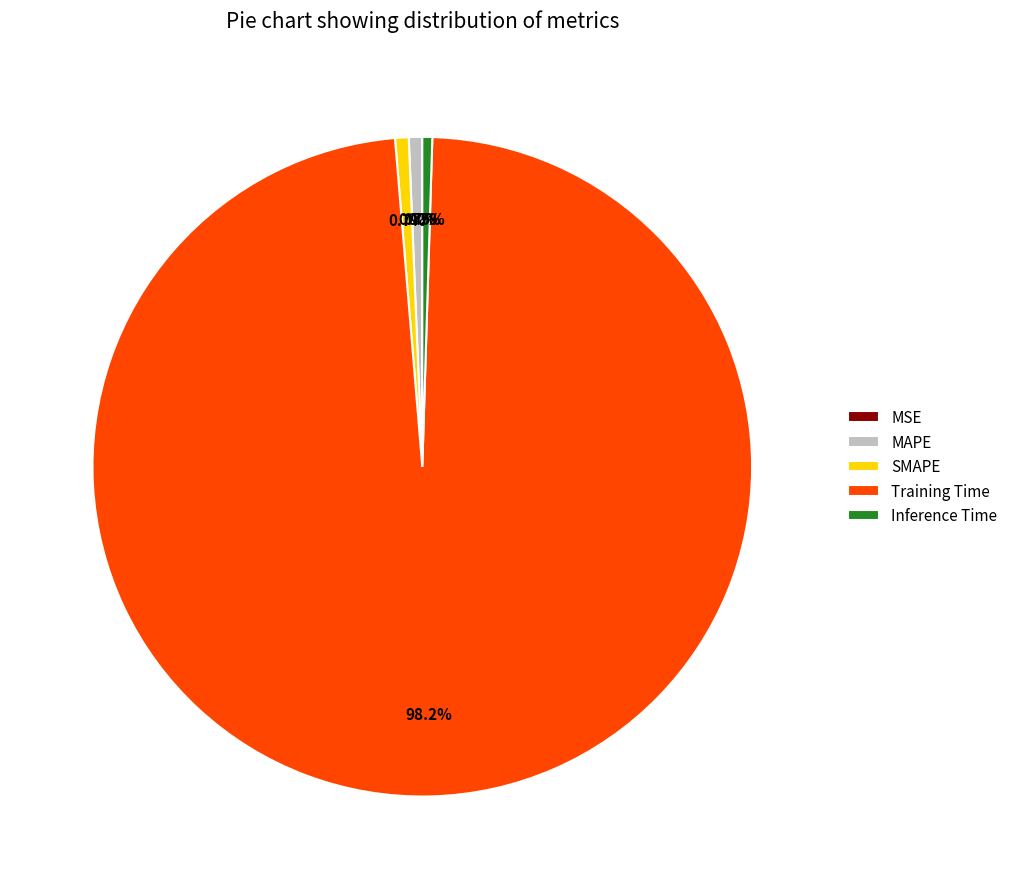

To the nearest percent, what is the difference between the Inference Time and Training Time slice percentages?

98%